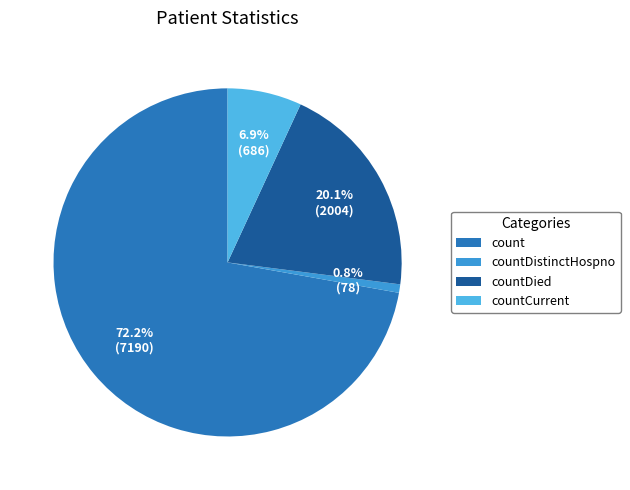

What is the majority slice?

count